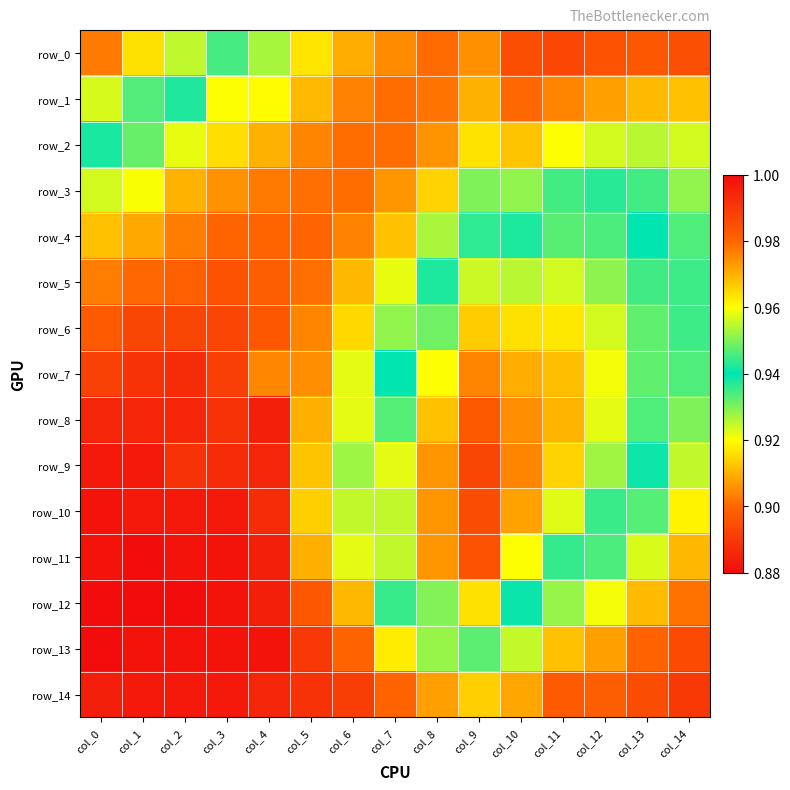

What is the difference between the maximum and minimum values in the row_12 series?

0.1